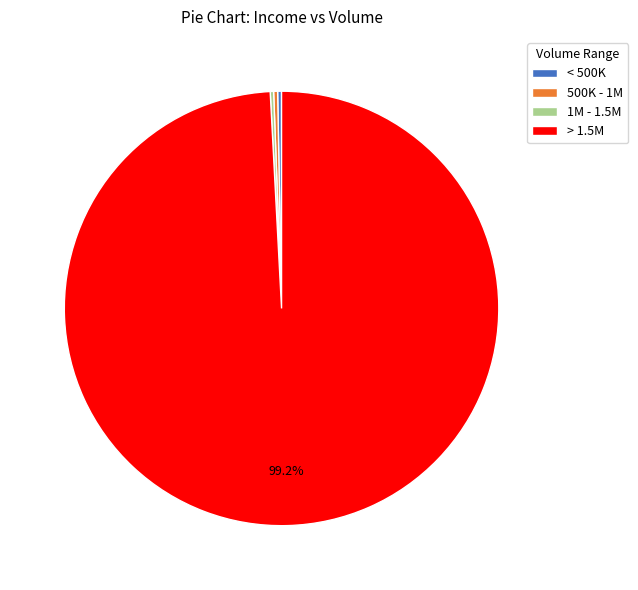

Combined, do 500K - 1M and > 1.5M account for over 50%?

Yes